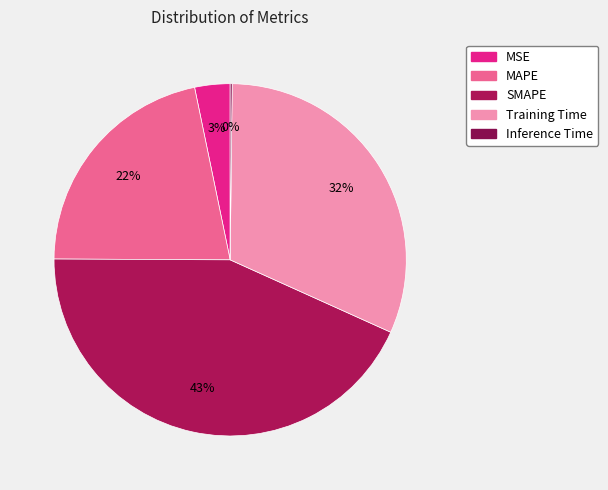

What portion of the pie excludes Training Time?

68.4%